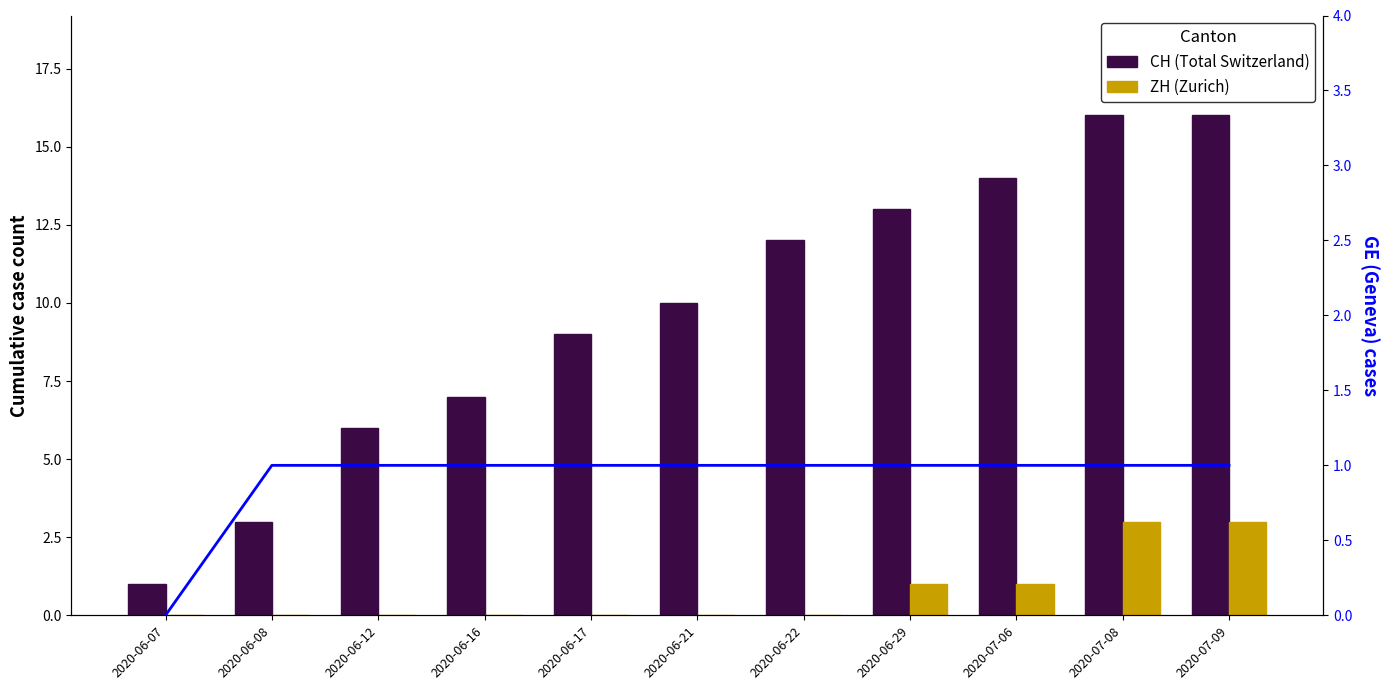

Reading right to left, what are all the values shown in this chart?

CH (Total Switzerland): 2020-07-09=16	2020-07-08=16	2020-07-06=14	2020-06-29=13	2020-06-22=12	2020-06-21=10	2020-06-17=9	2020-06-16=7	2020-06-12=6	2020-06-08=3	2020-06-07=1
ZH (Zurich): 2020-07-09=3	2020-07-08=3	2020-07-06=1	2020-06-29=1	2020-06-22=0	2020-06-21=0	2020-06-17=0	2020-06-16=0	2020-06-12=0	2020-06-08=0	2020-06-07=0
GE (Geneva): 2020-07-09=1	2020-07-08=1	2020-07-06=1	2020-06-29=1	2020-06-22=1	2020-06-21=1	2020-06-17=1	2020-06-16=1	2020-06-12=1	2020-06-08=1	2020-06-07=0